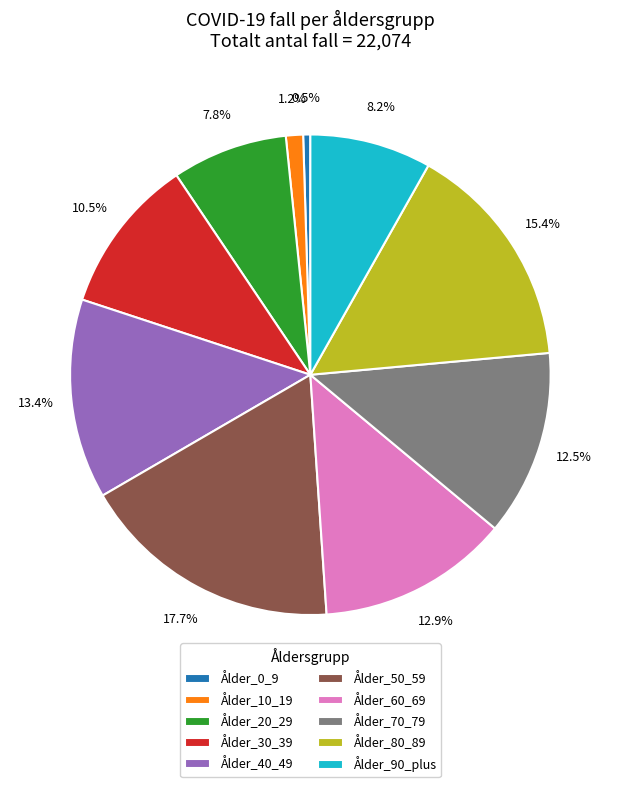

Which has a higher value, Ålder_50_59 or Ålder_40_49?

Ålder_50_59